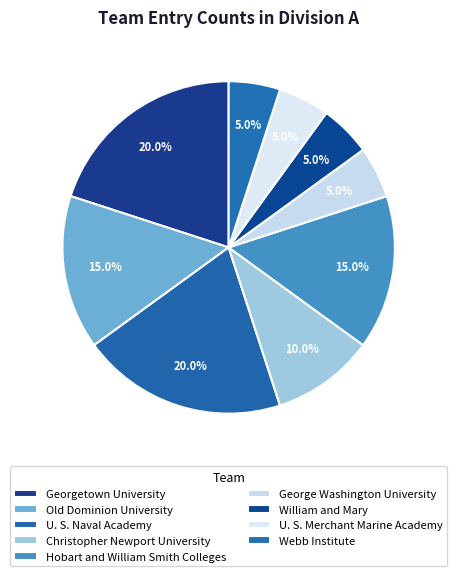

Do U. S. Naval Academy and Christopher Newport University together represent more than half of the pie?

No